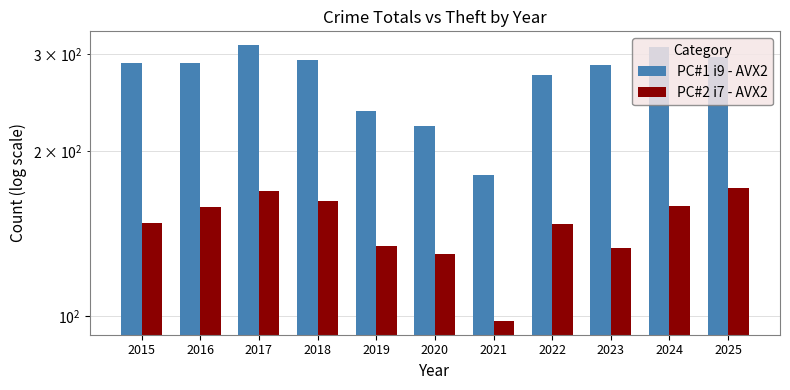

What is the difference between the maximum and minimum values in the PC#2 i7 - AVX2 series?

73